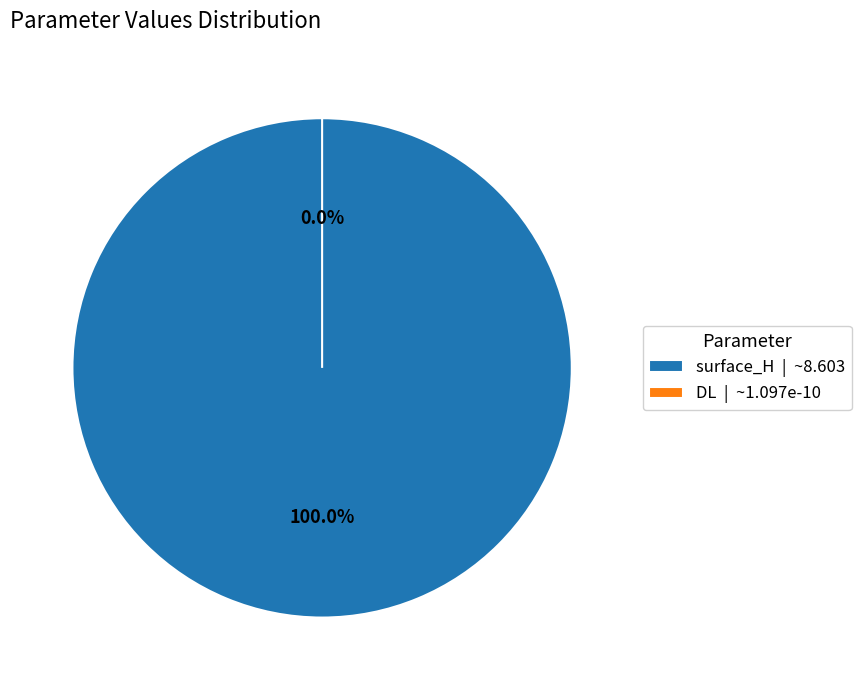

What portion of the pie excludes DL?

100.0%